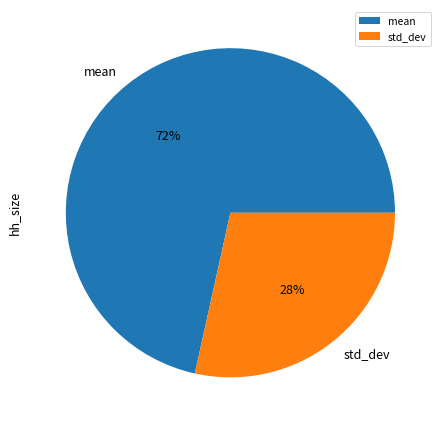

To the nearest percent, what is the average slice percentage?

50%